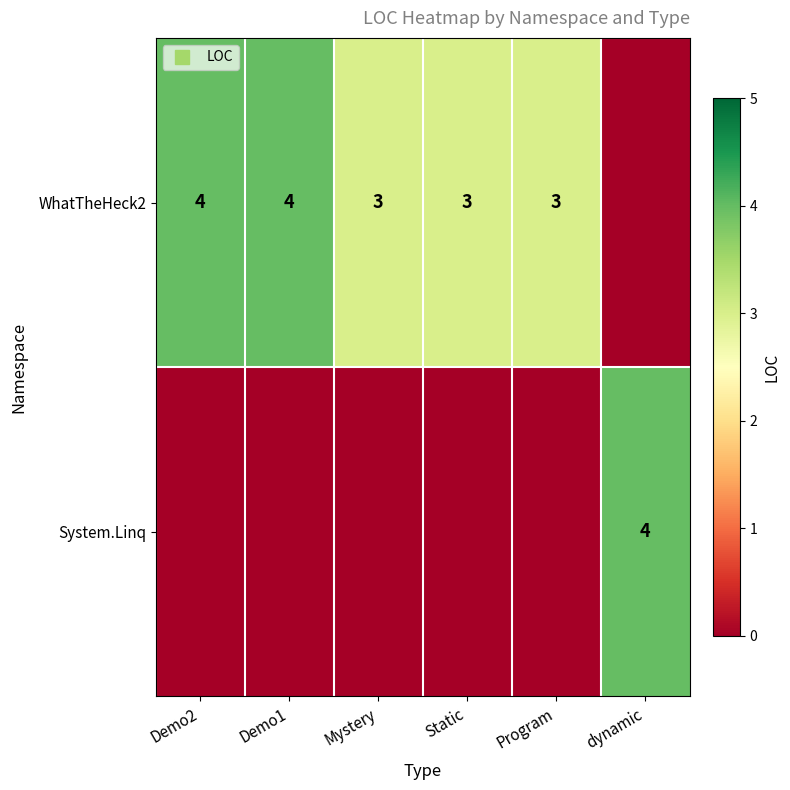

Is it true that WhatTheHeck2 equals 3 at Mystery?

True